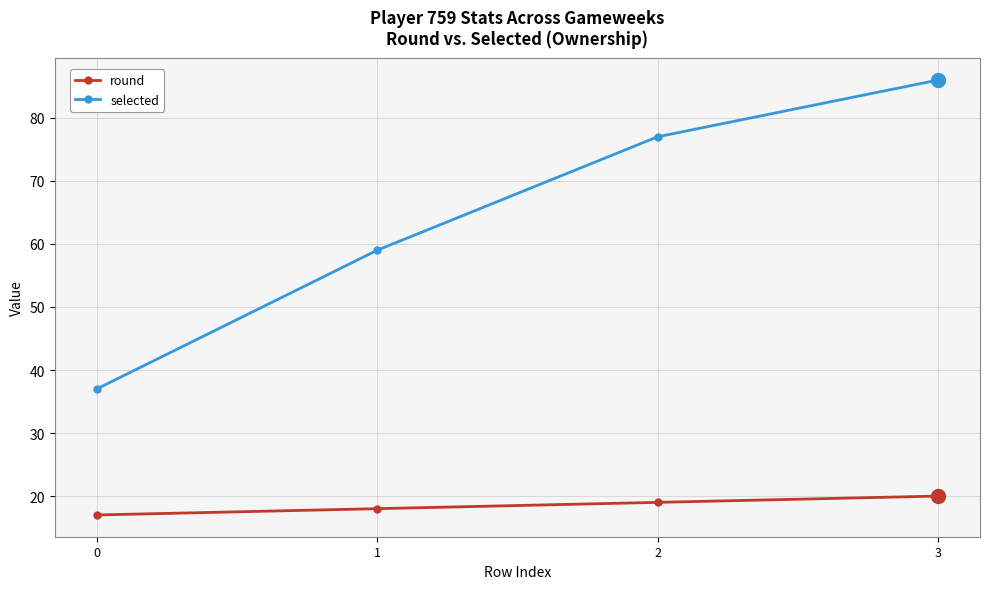

Is the value of selected at 3 greater than the value of round at 3?

Yes